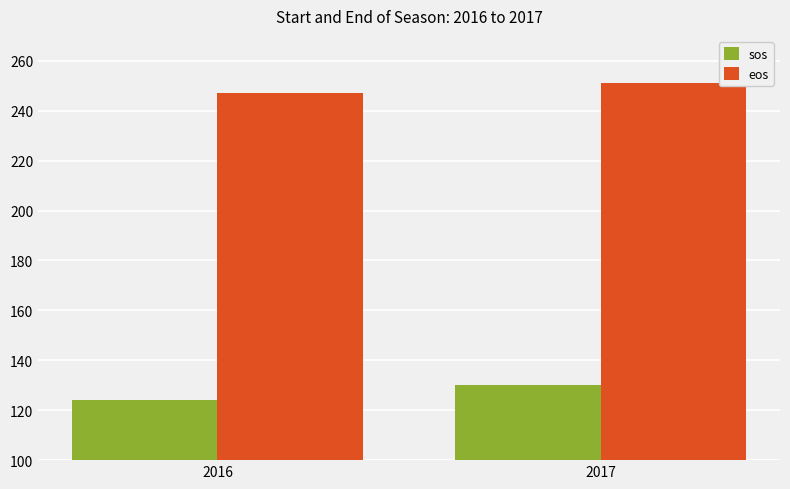

How many bars are there in total?

4